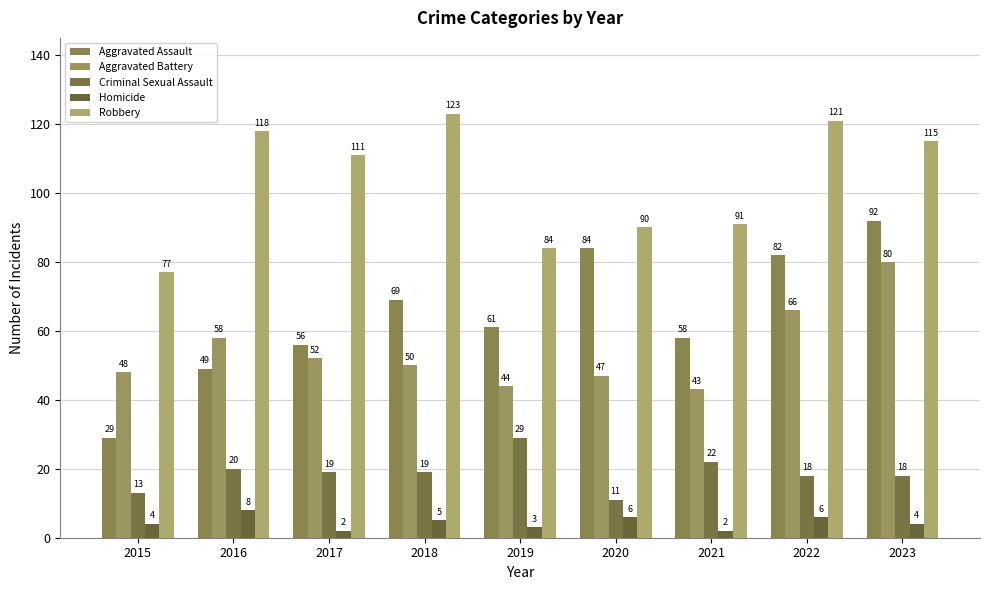

Where does the Aggravated Battery series first go above 50?

2016